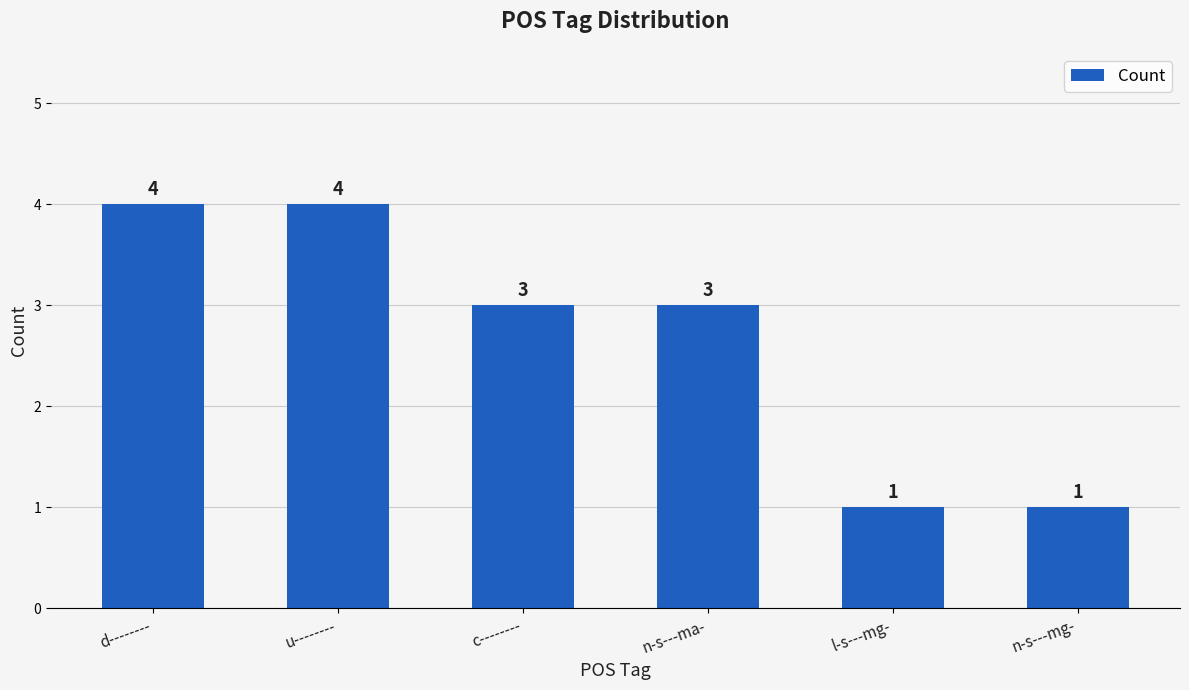

What is the sum of all values?

16